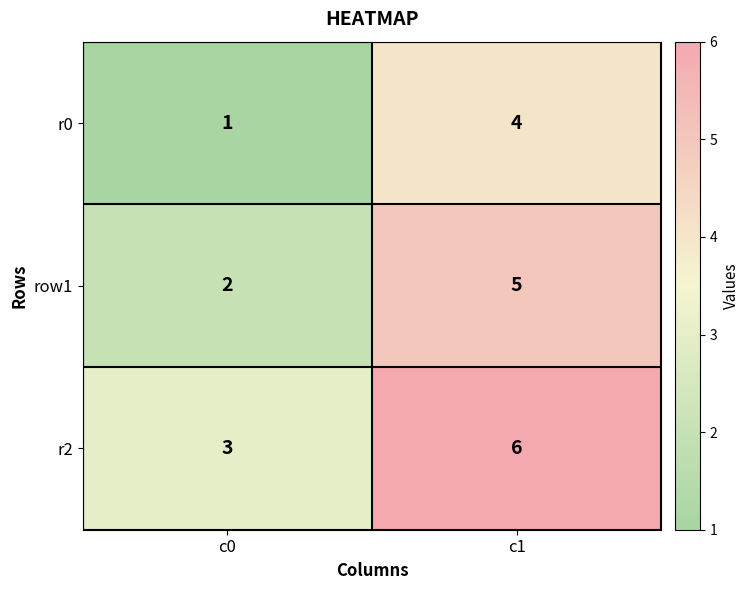

What is the difference between the maximum and minimum values in the row1 series?

3